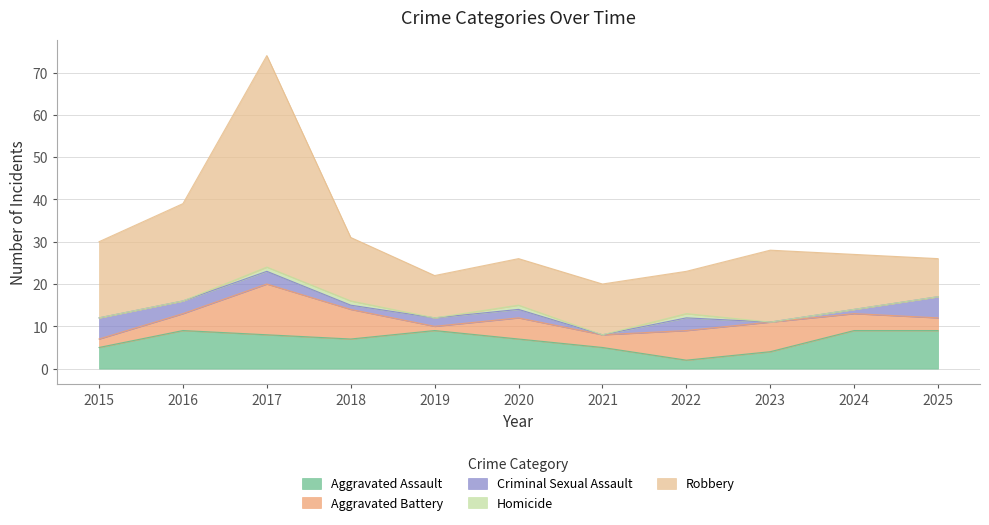

What is the value of the Criminal Sexual Assault point at the 3rd from the left?

3